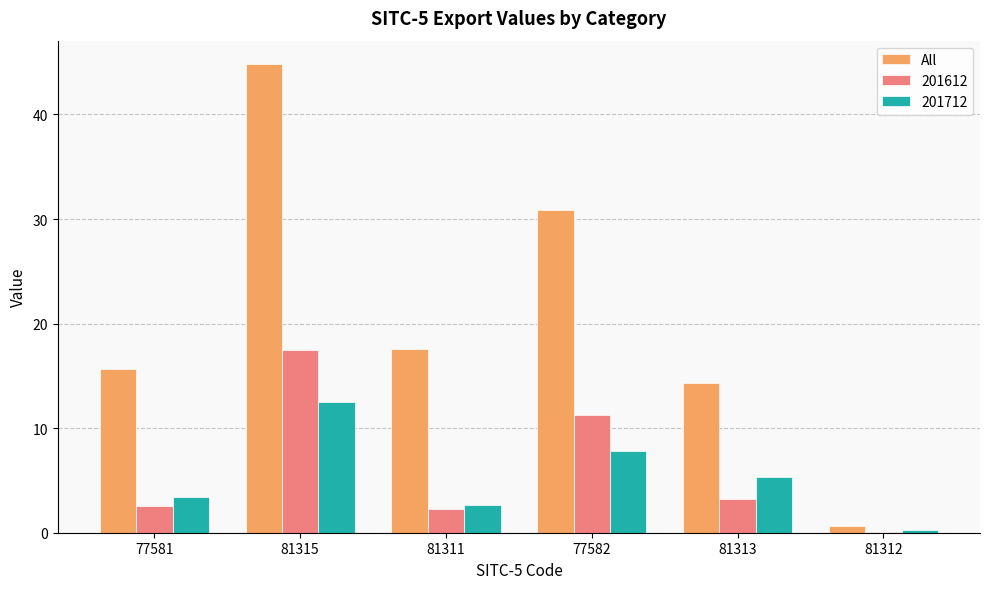

At which label is 201712 closest to 6?

81313